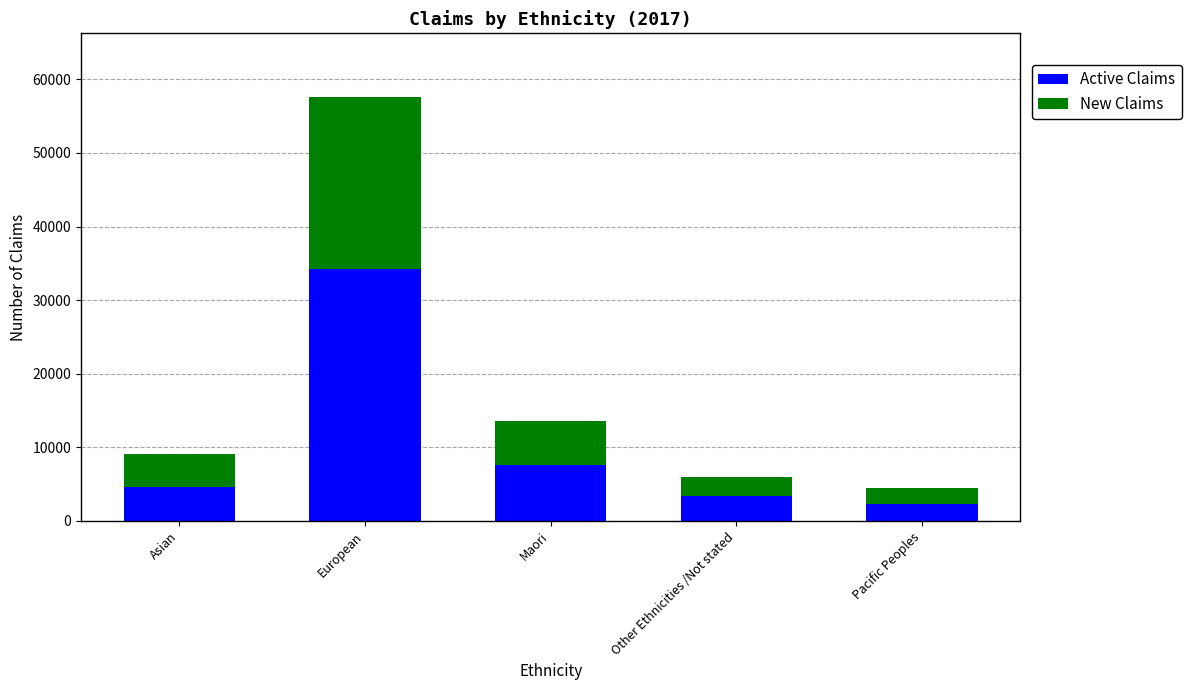

Reading right to left, transcribe the values for Active Claims.

Pacific Peoples=2370	Other Ethnicities /Not stated=3401	Maori=7601	European=34186	Asian=4646